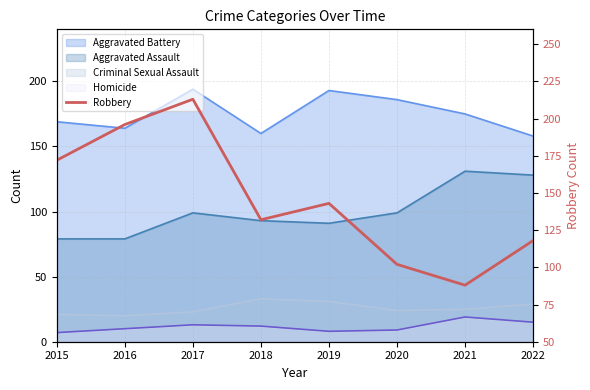

How many values are between 118 and 196?

5